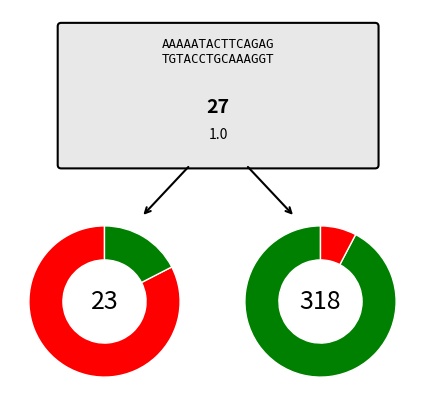

Does any single category account for the majority?

Yes